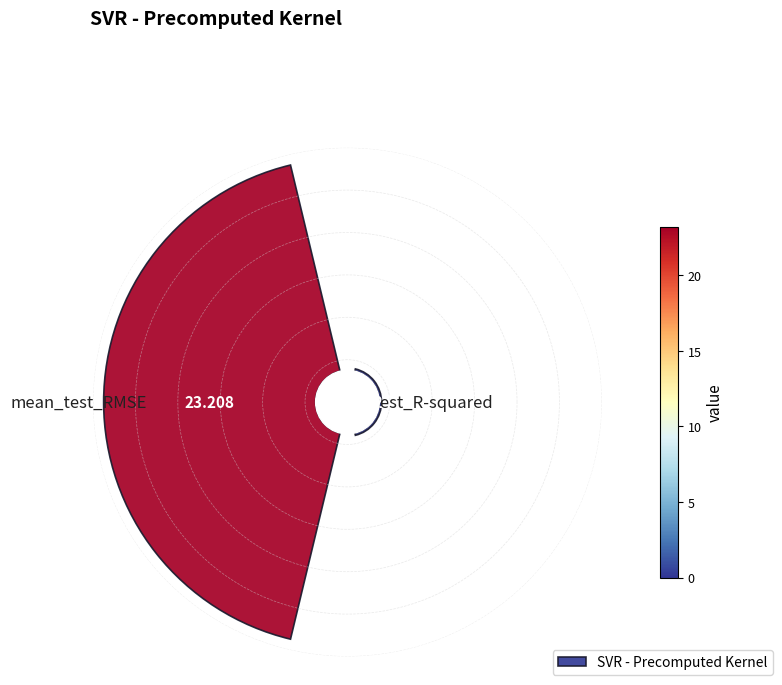

True or false: 0 accounts for 11% of the total.

False